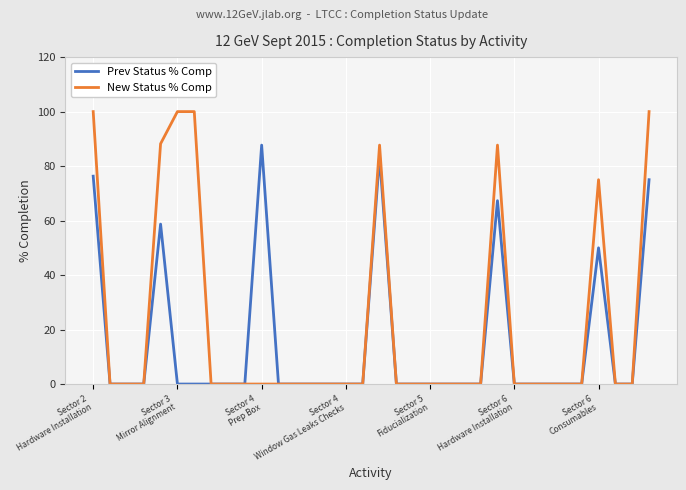

Rank the series by their average value, from highest to lowest.

New Status % Comp, Prev Status % Comp